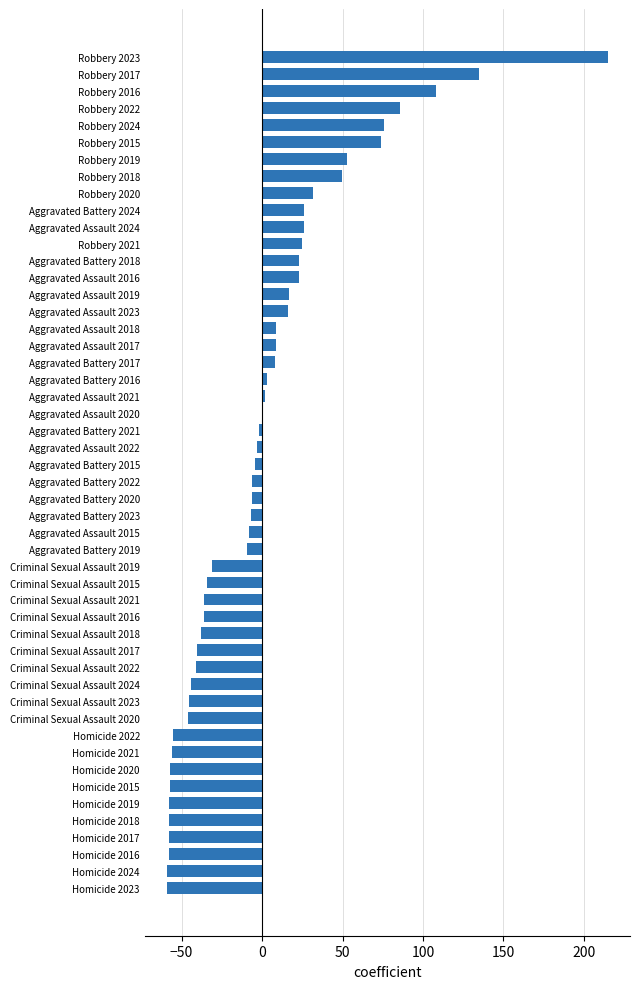

The value at Homicide 2018 is -58.1. True or false?

True